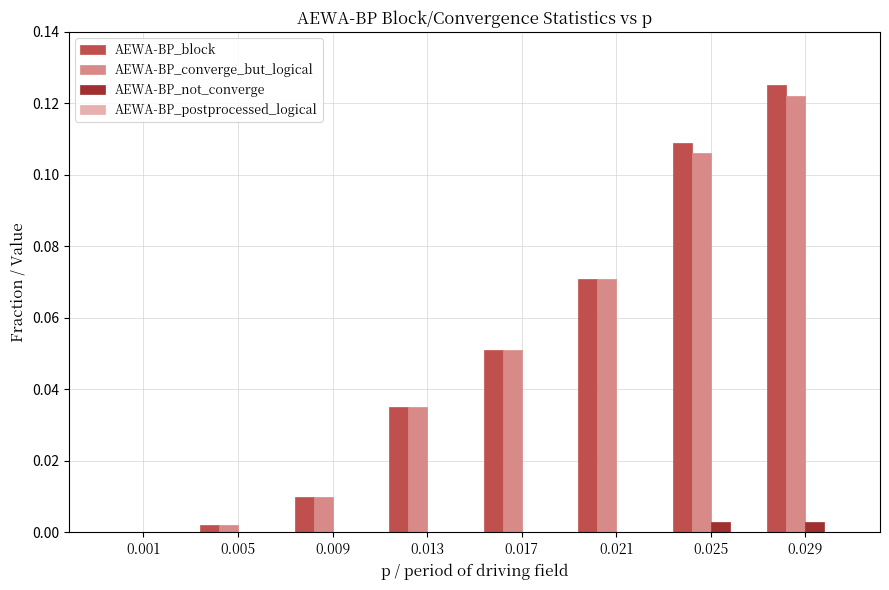

At which category is the sum across all series the highest?

0.029